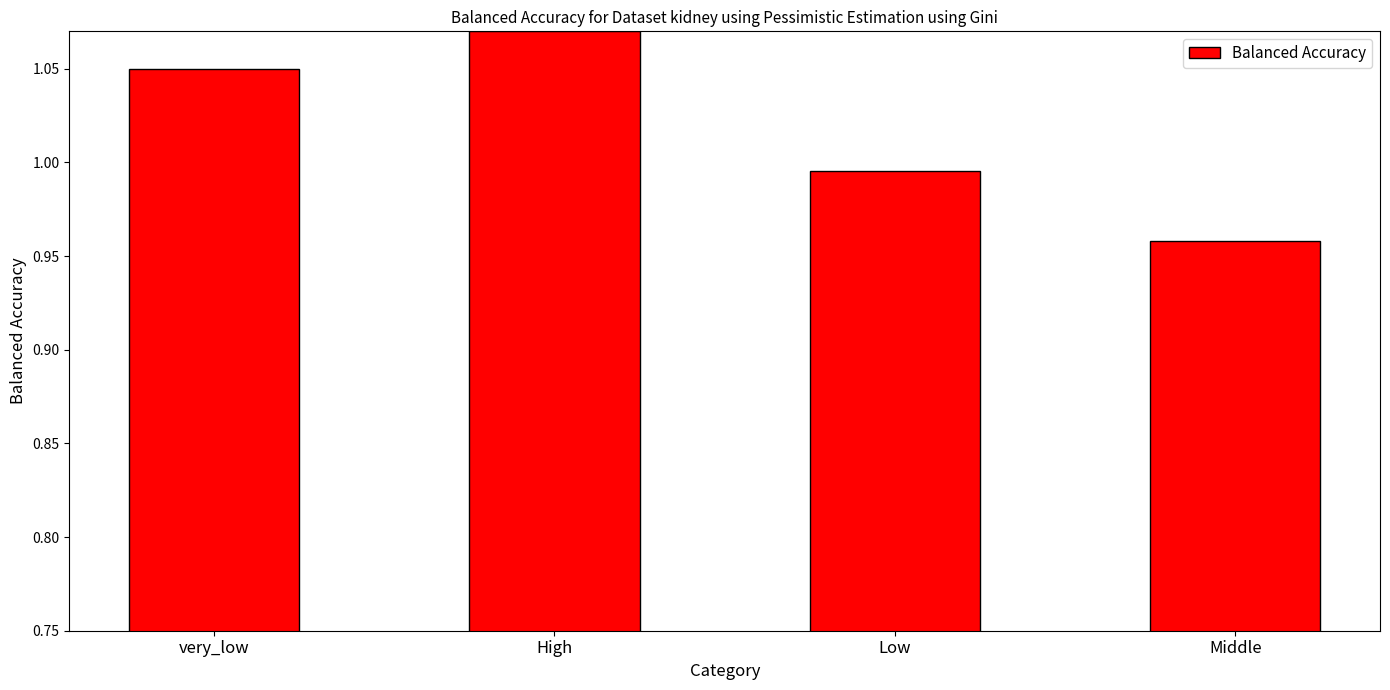

Which category has the lowest value across all series?

Middle